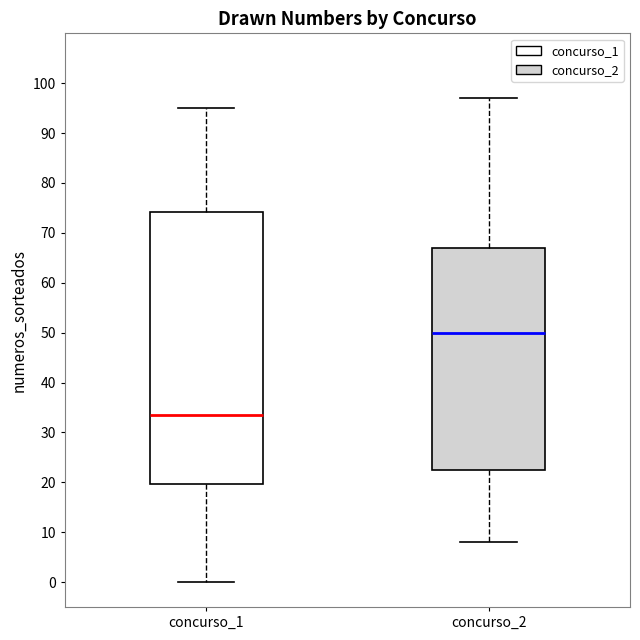

Where is the upper edge of the box for concurso_1 on the y-axis? The values are not printed on the chart, so give them approximately, as read against the axis.

74